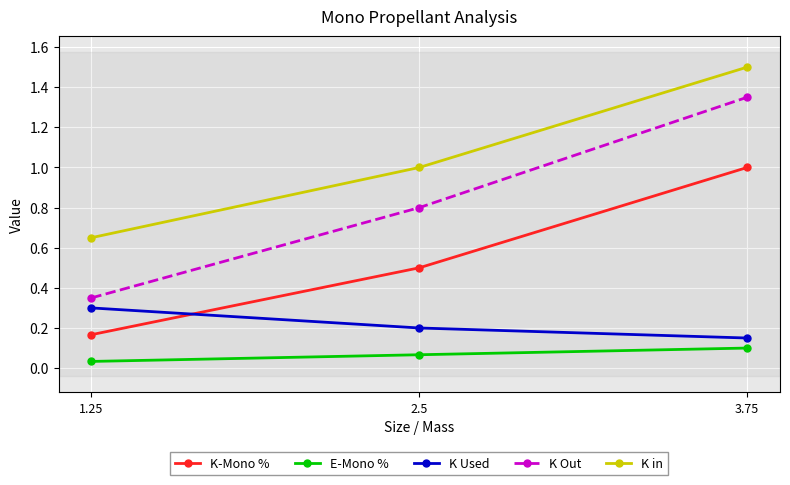

Is it true that K-Mono % equals 0.5 at 2.5?

True